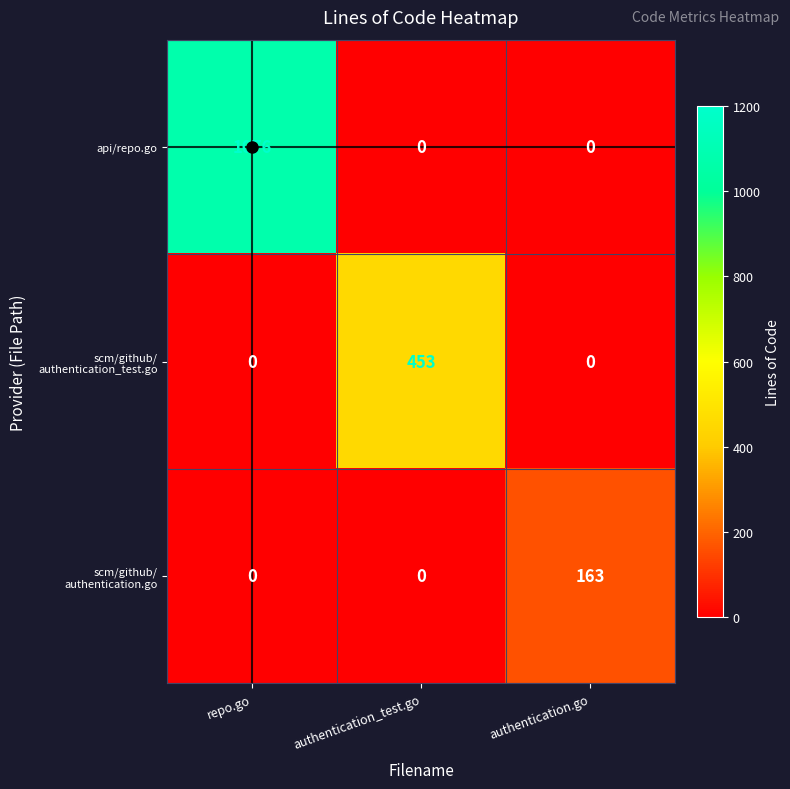

True or false: api/repo.go has a value of 273 at repo.go.

False